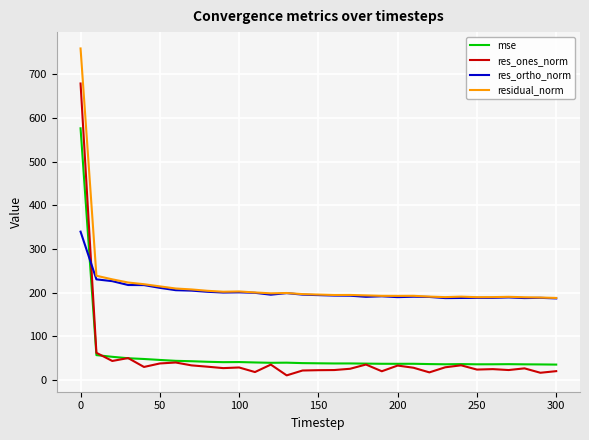

True or false: residual_norm and mse cross at least once.

False